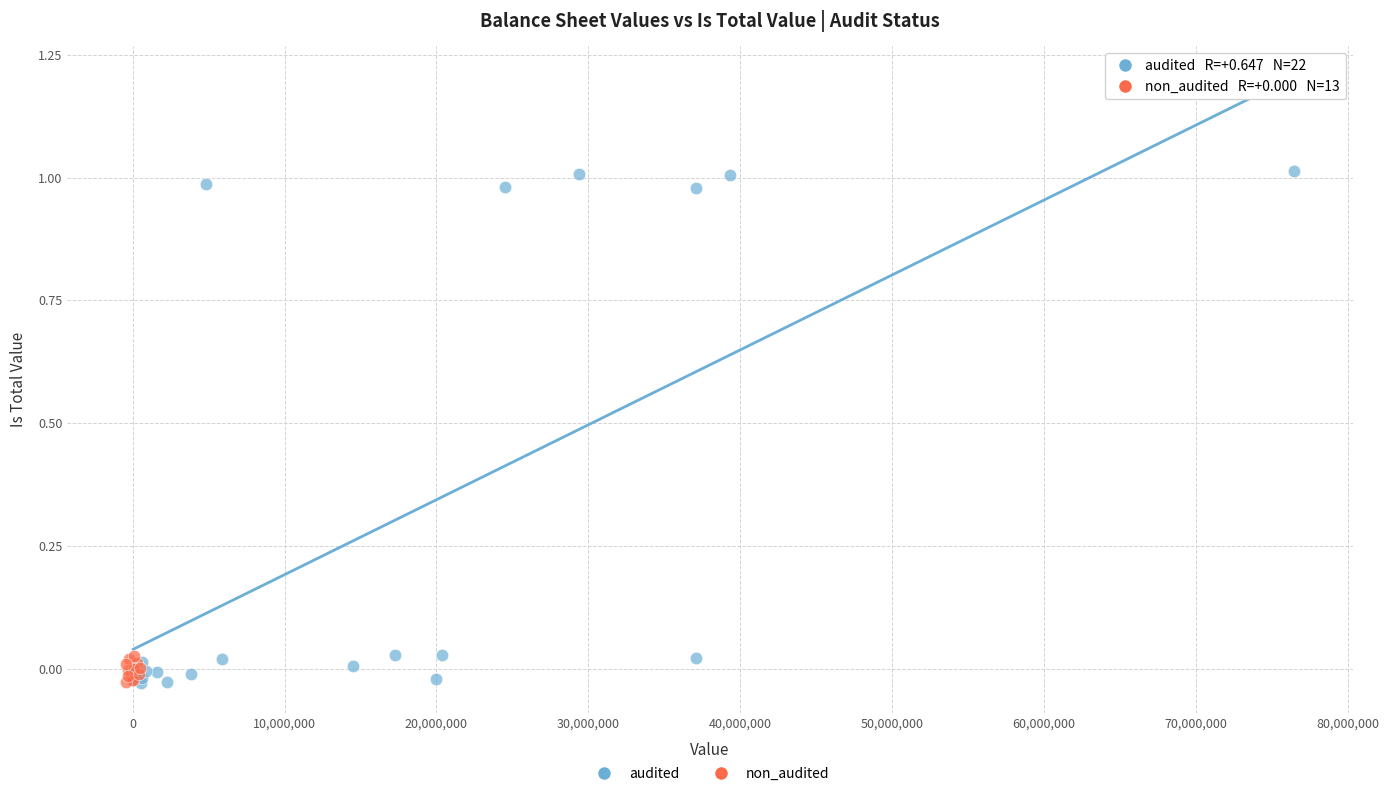

Which series reaches the maximum Y coordinate?

audited